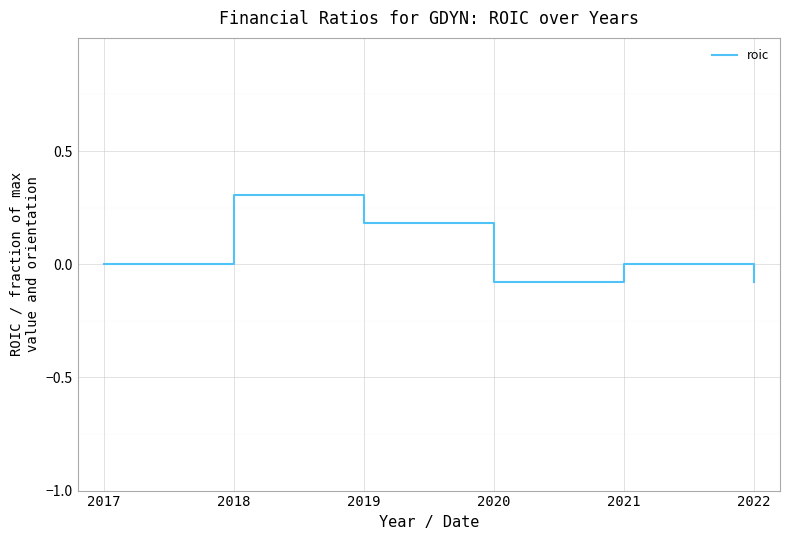

What is the difference between the maximum and second lowest values?

0.4